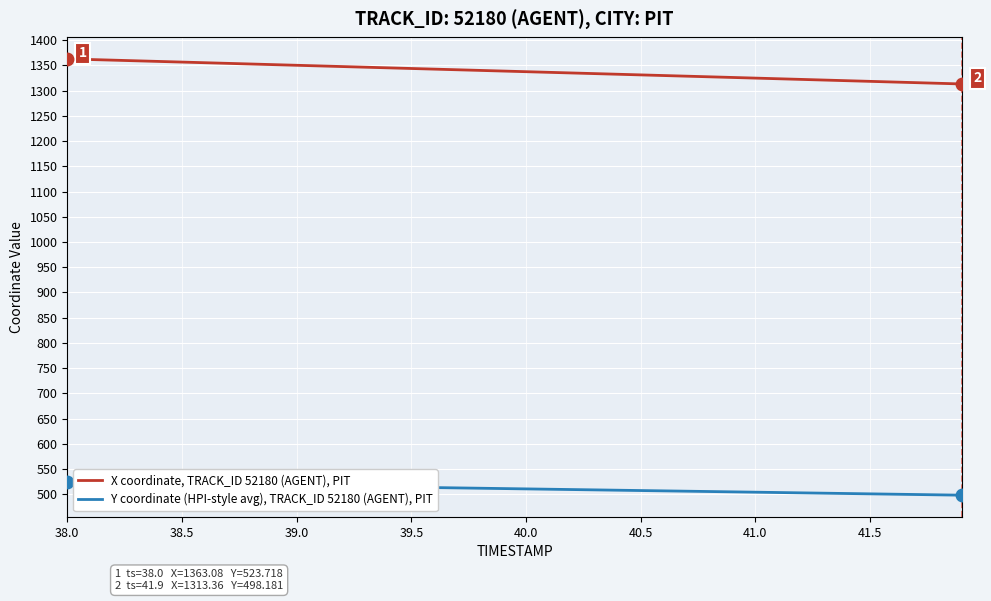

True or false: Y coordinate (HPI-style avg), TRACK_ID 52180 (AGENT), PIT and X coordinate, TRACK_ID 52180 (AGENT), PIT cross at least once.

False